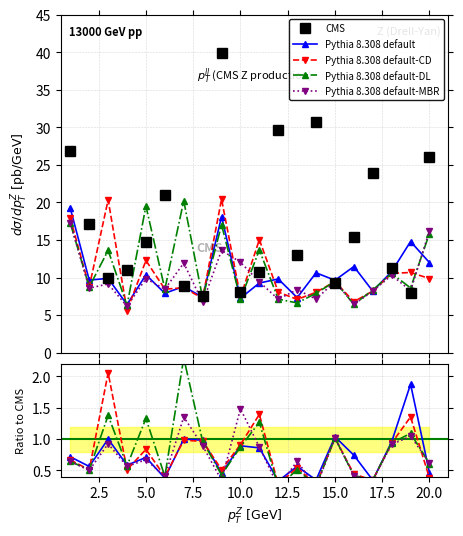

How many lines are shown in the chart?

5